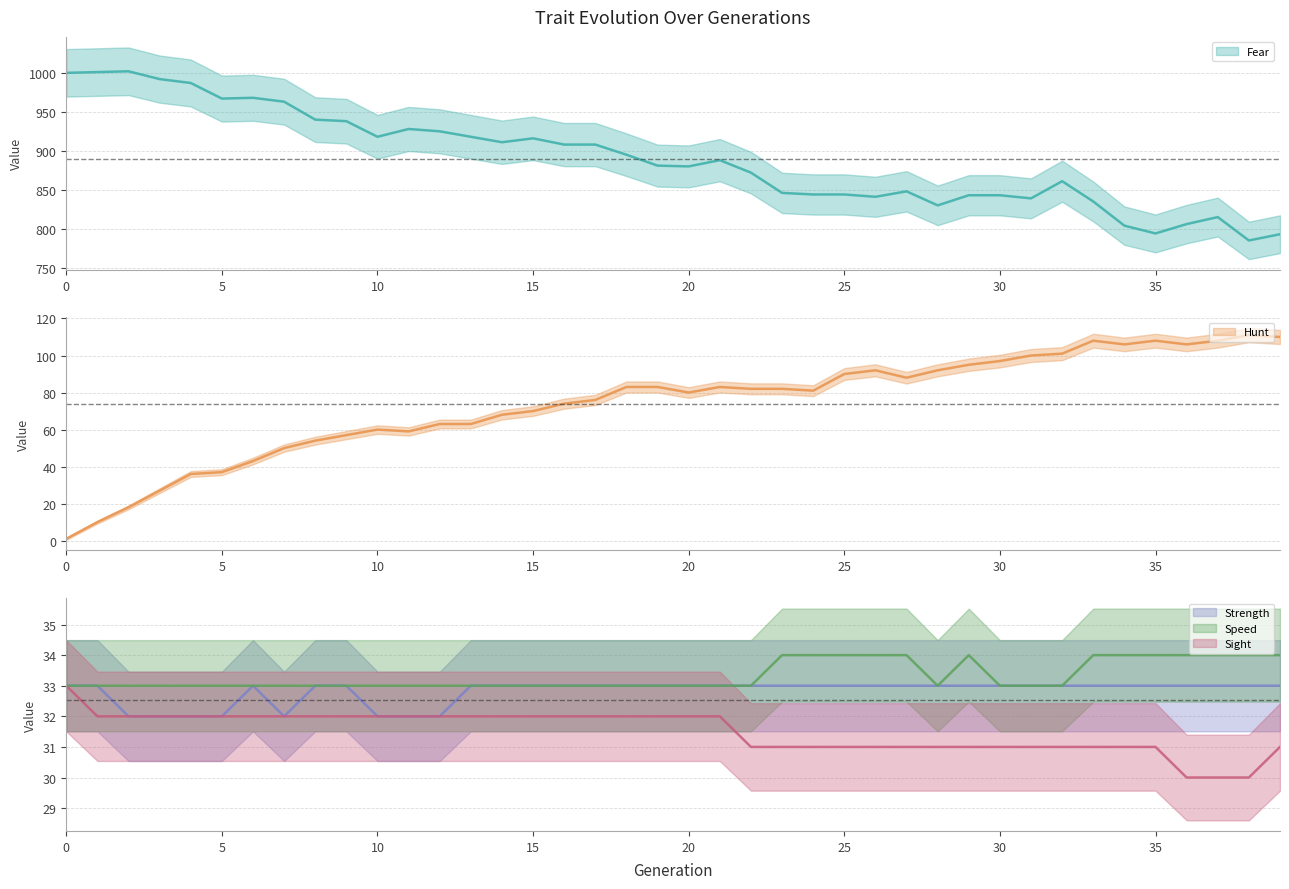

How many lines are shown in the chart?

5